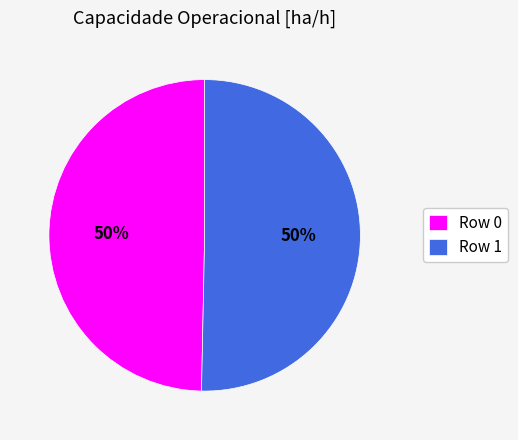

To the nearest percent, what is the average slice percentage?

50%